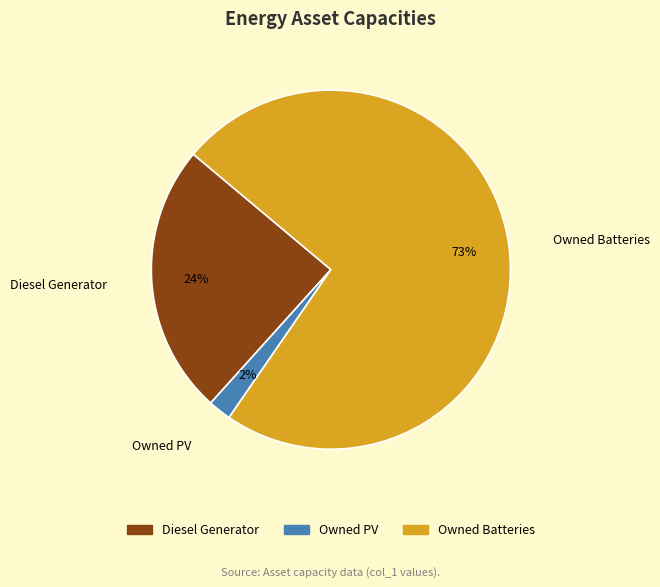

What is the largest slice in the pie chart?

Owned Batteries